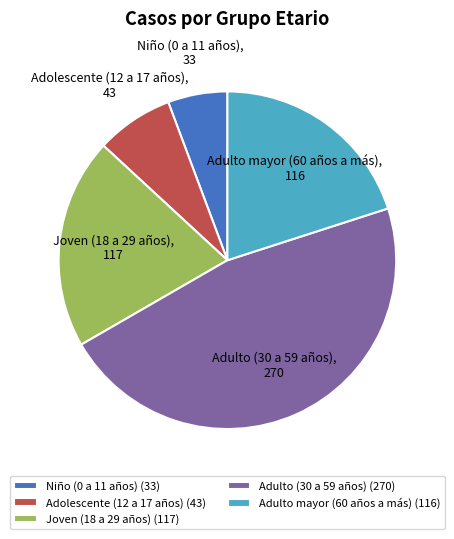

Which category has the smallest portion of the pie?

Niño (0 a 11 años)